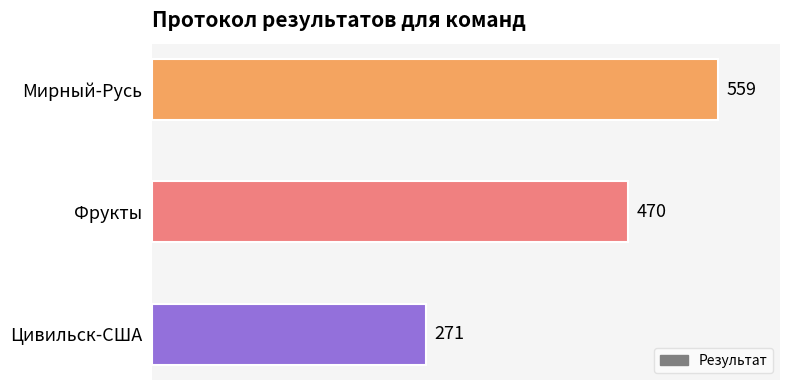

Are the bars grouped side by side (vs. stacked)?

No